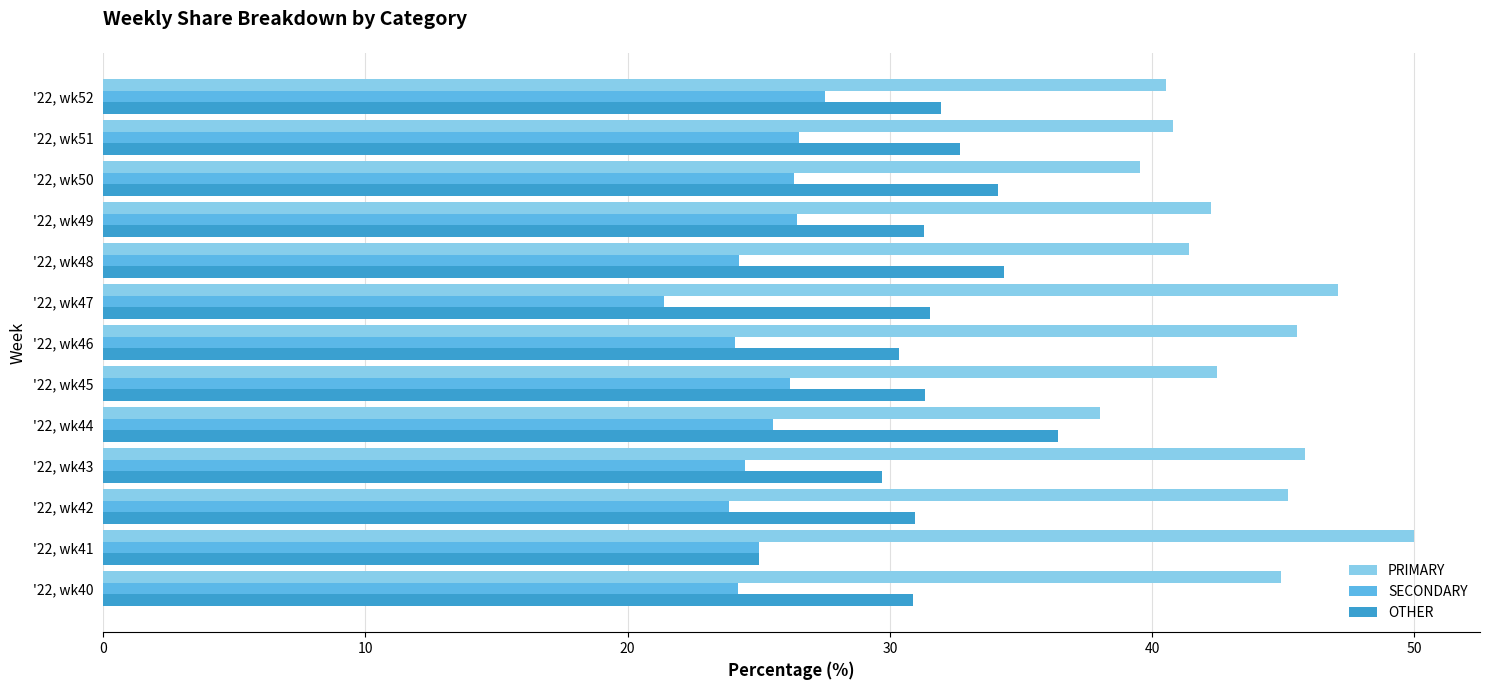

What is the highest value of the SECONDARY series?

27.5